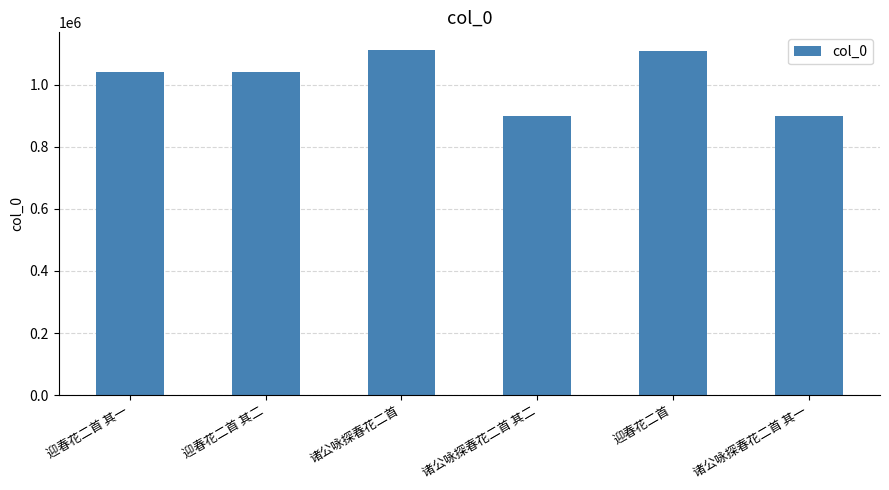

What is the sum of the values at 迎春花二首 其一 and 诸公咏探春花二首 其二?

1941758